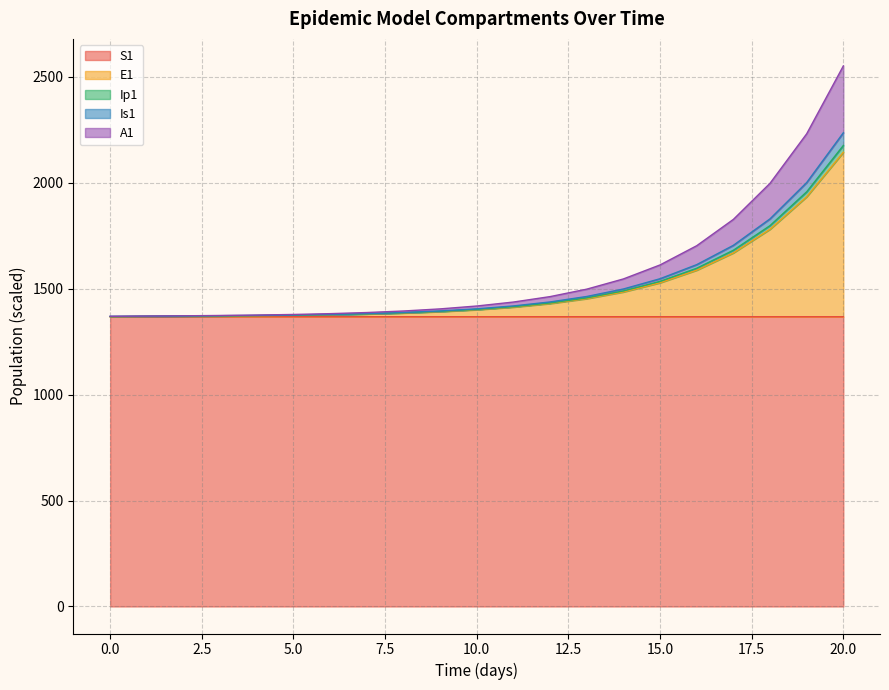

True or false: Ip1 and S1 intersect in this chart.

False